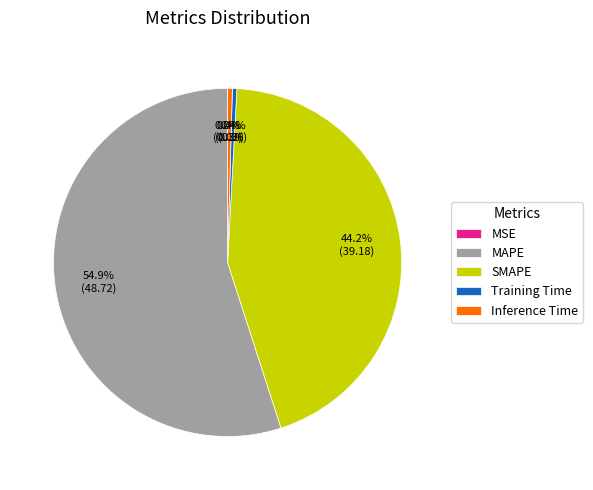

To the nearest percent, what is the average slice percentage?

20%